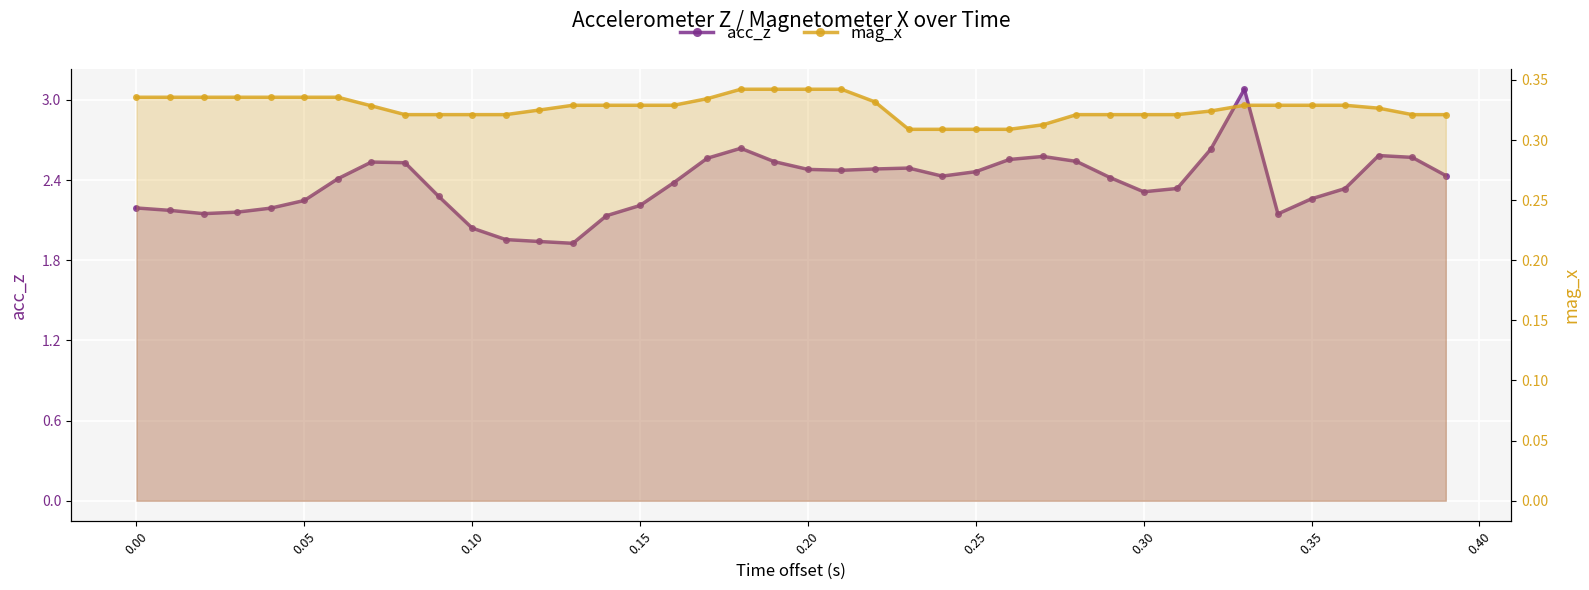

True or false: acc_z and mag_x intersect in this chart.

False